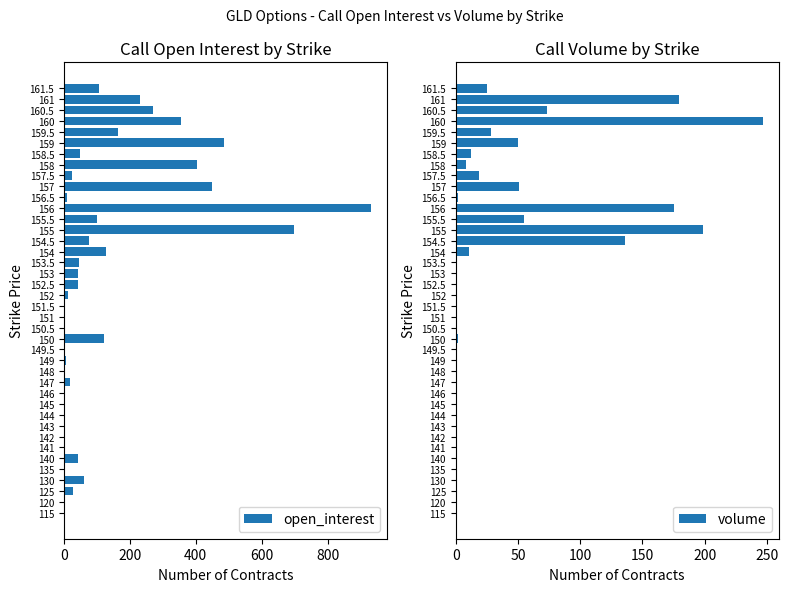

What is the sum of all open_interest values?

4918